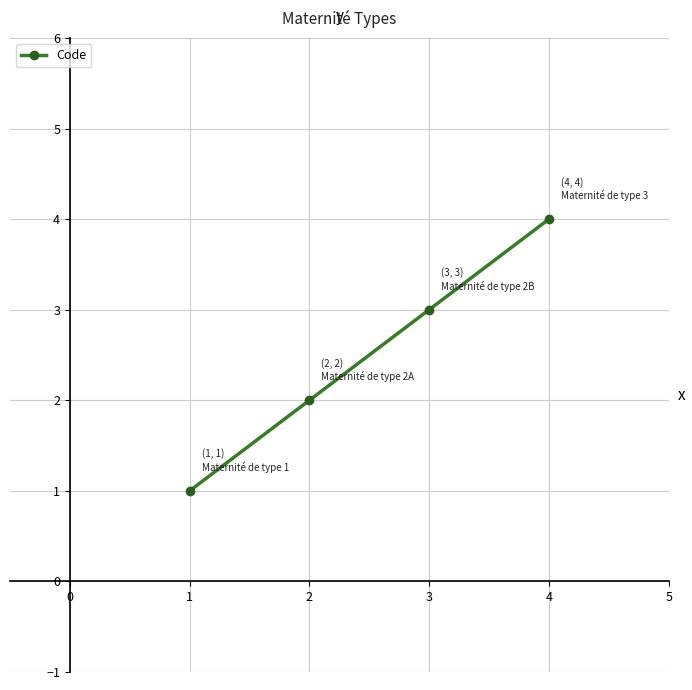

True or false: the data has more than 1 interior local peaks.

False